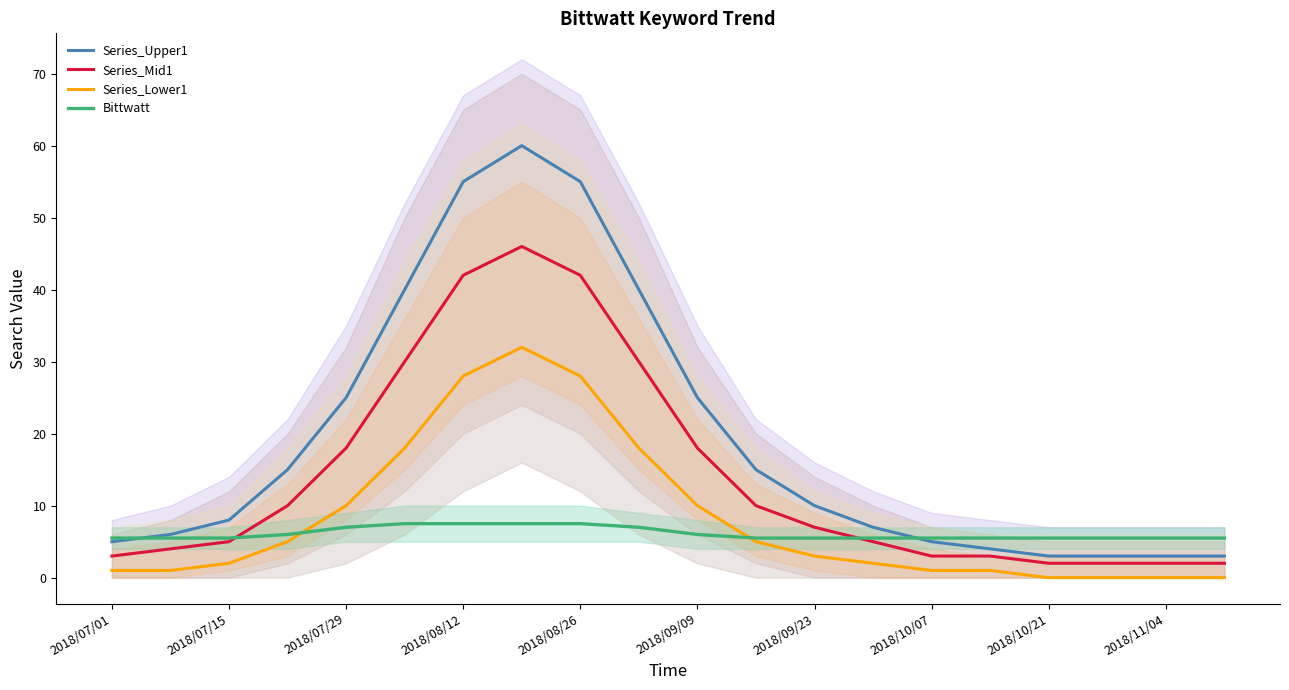

True or false: Series_Upper1 and Series_Lower1 intersect in this chart.

False